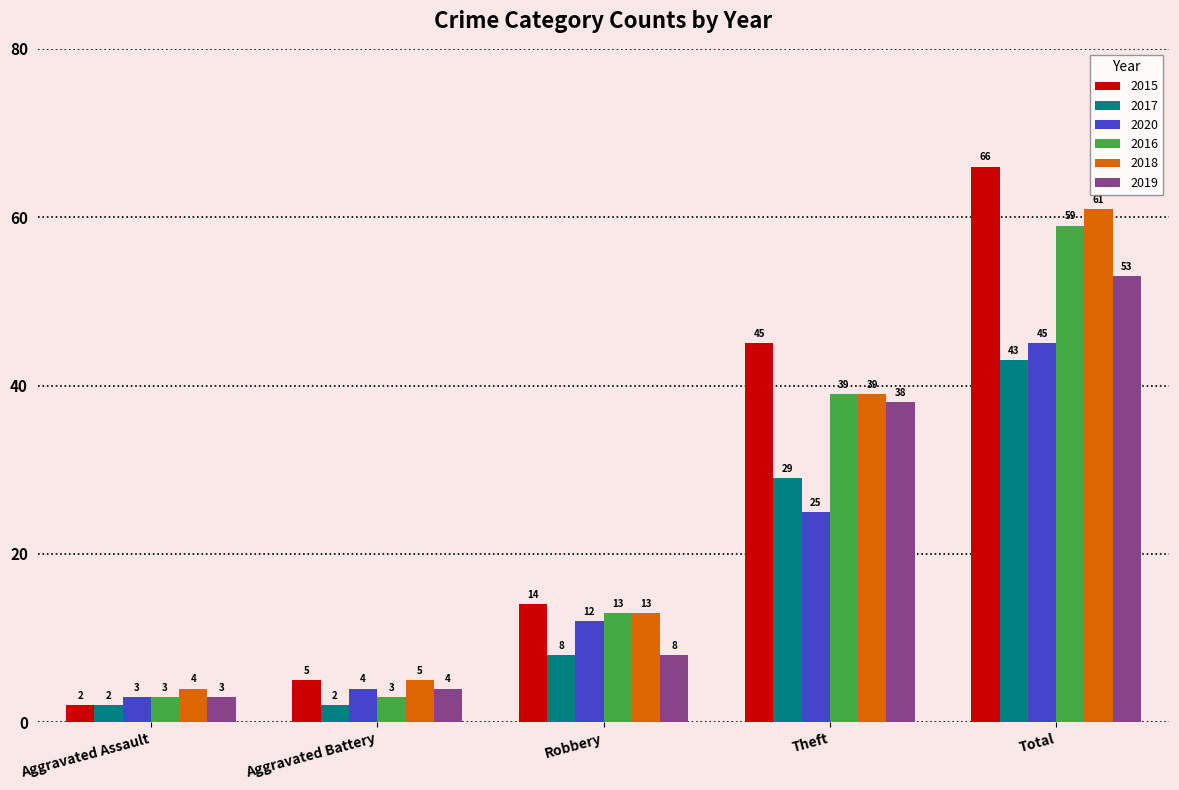

Which series has the largest total across all categories?

2015